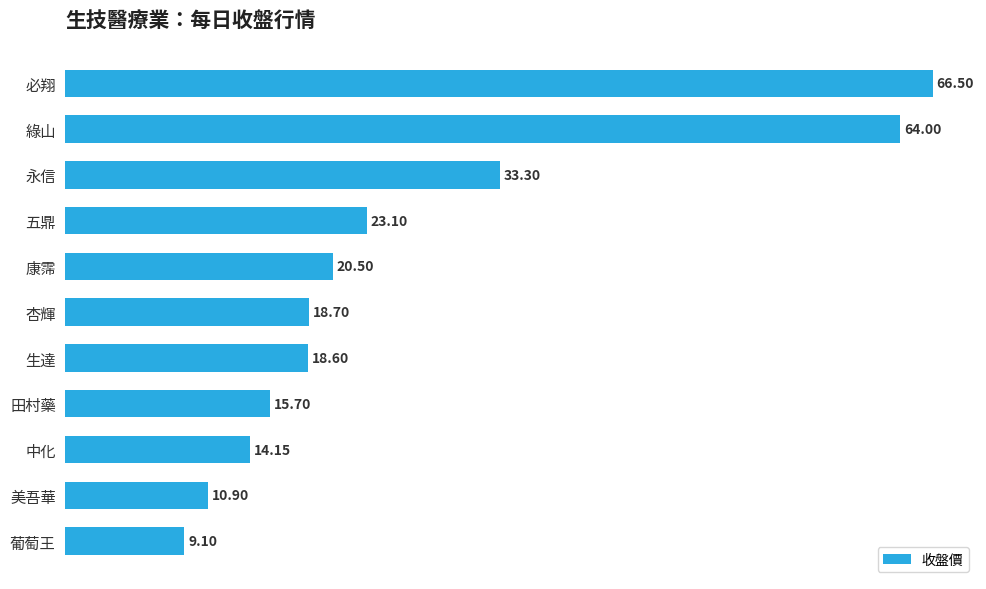

What is the minimum value shown in the chart?

9.1